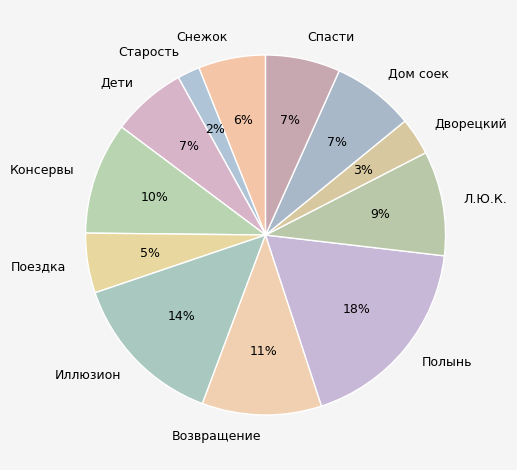

The Иллюзион slice represents 25% of the pie. True or false?

False